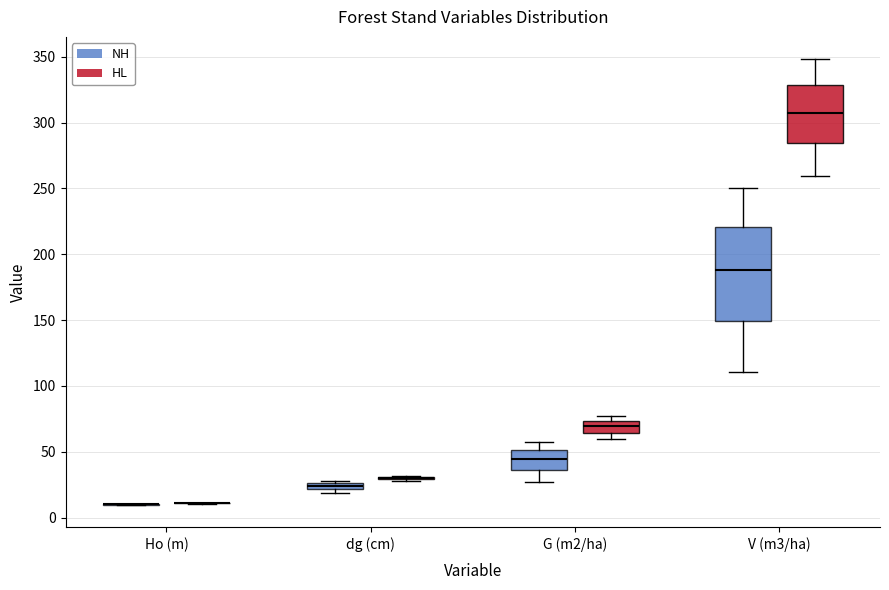

Which box is the tallest, from its lower edge to its upper edge?

V (m3/ha) (NH)